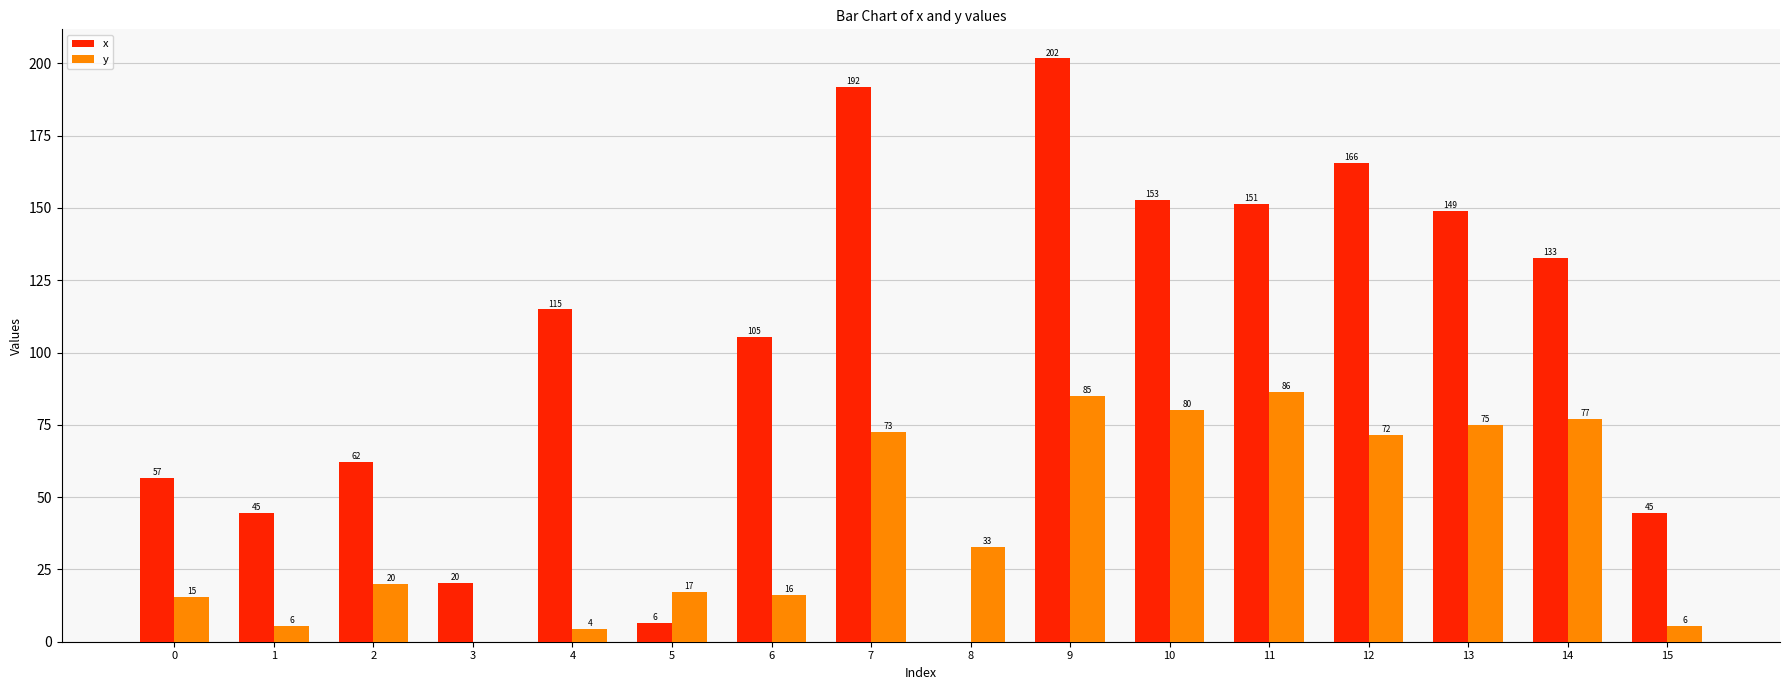

Does the chart contain stacked bars?

No